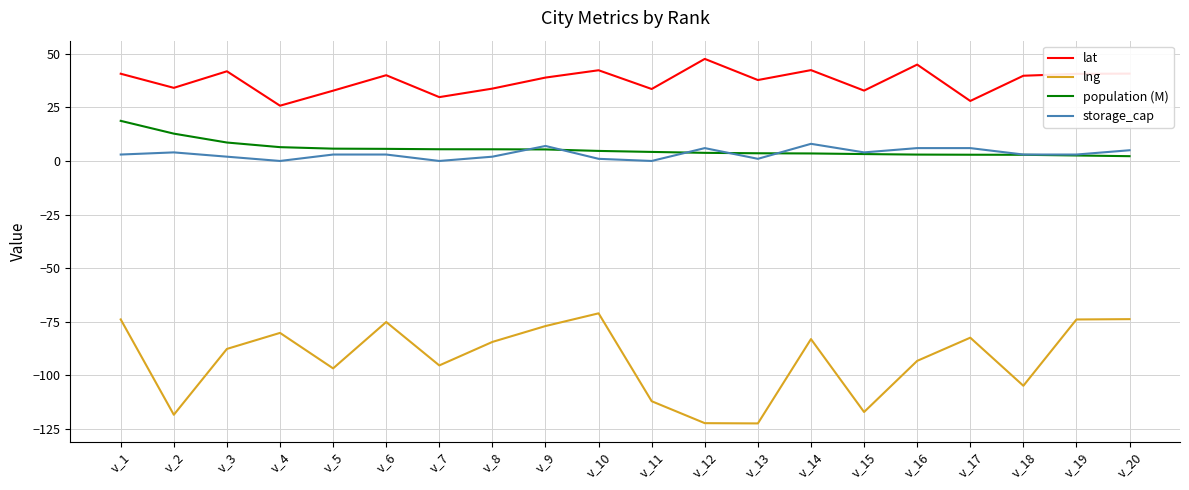

What is the difference between the maximum and minimum values in the lng series?

51.4